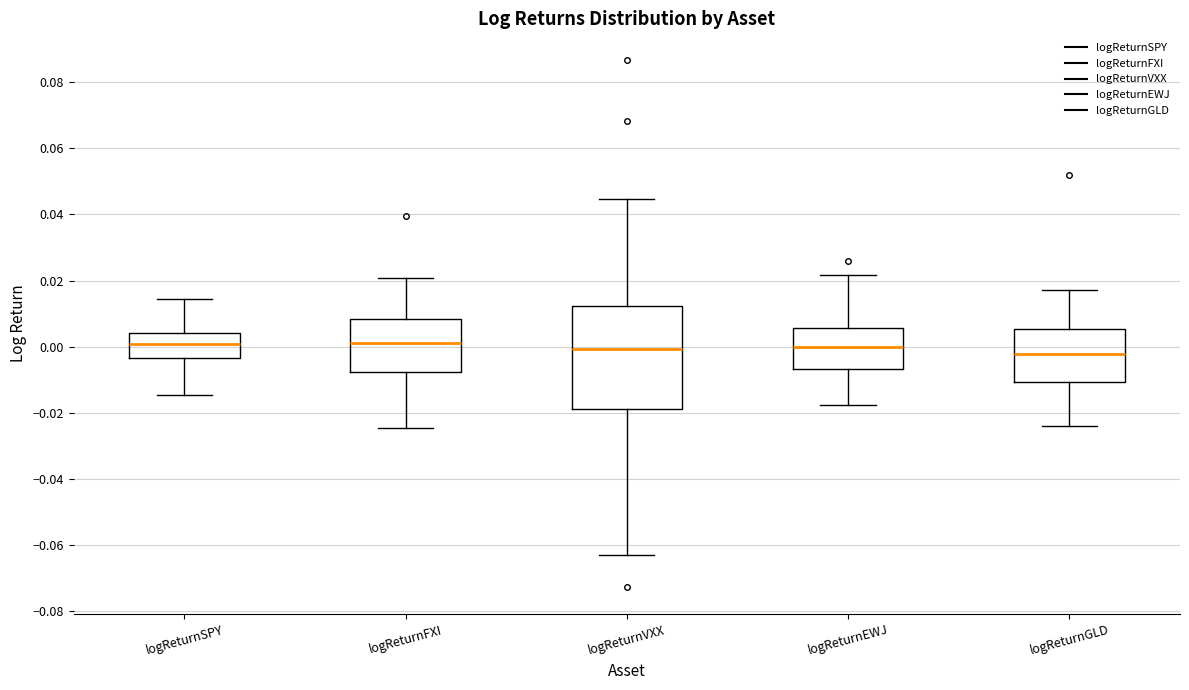

Where does the lower whisker of the box for logReturnSPY end on the y-axis? The values are not printed on the chart, so give them approximately, as read against the axis.

-0.014